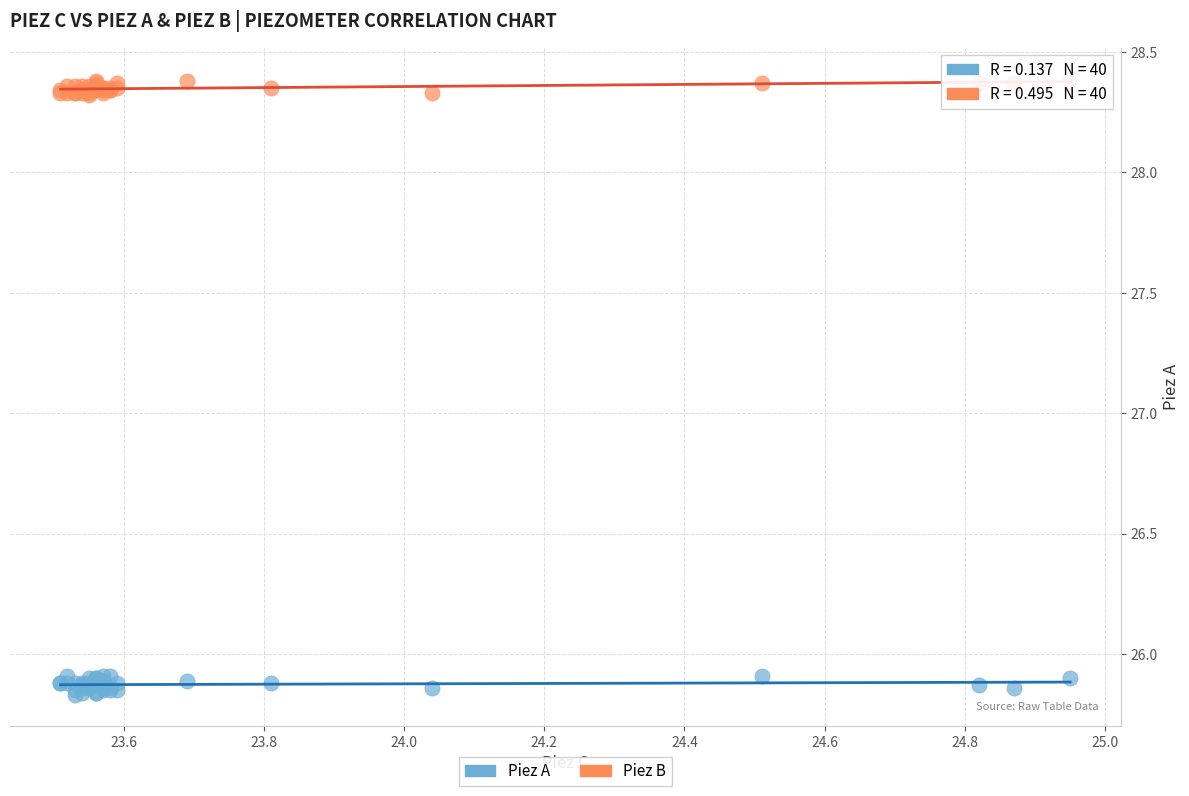

Which series contains the lowest Y value?

Piez A